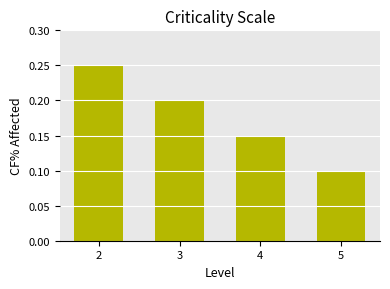

Which has a higher value, 5 or 3?

3